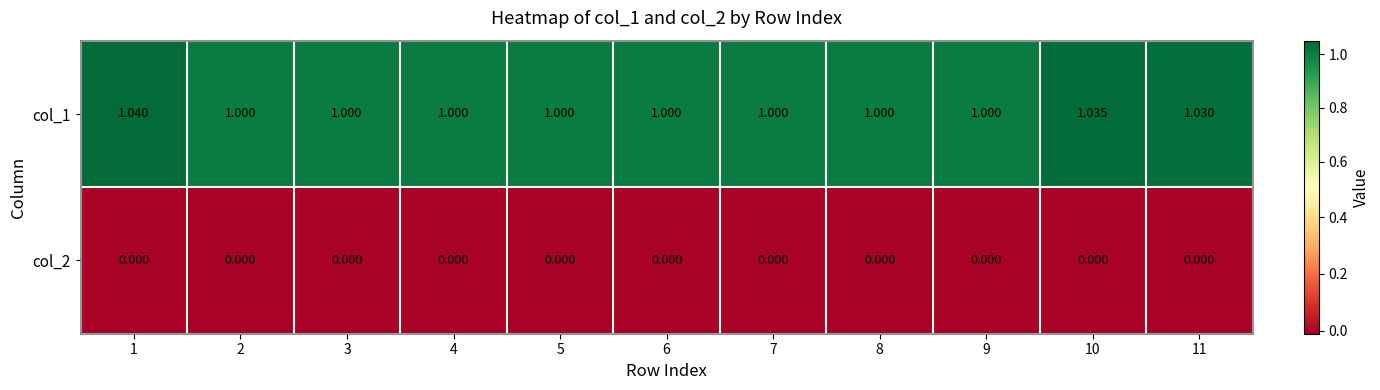

Is the value of col_1 at 5 greater than the value of col_2 at 1?

Yes